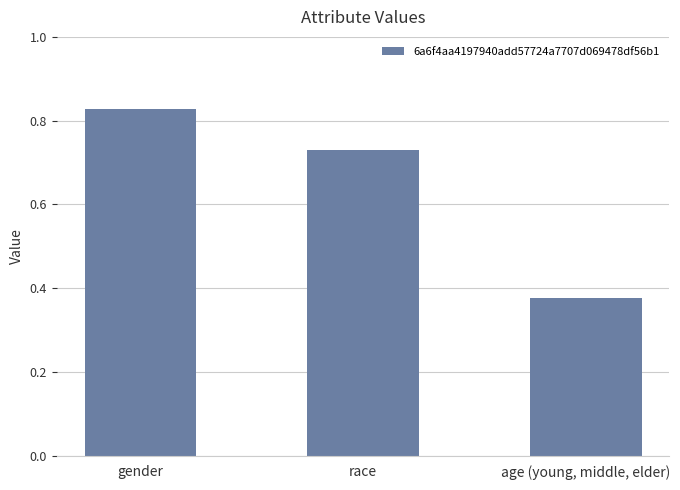

Between gender and race, which is larger?

gender